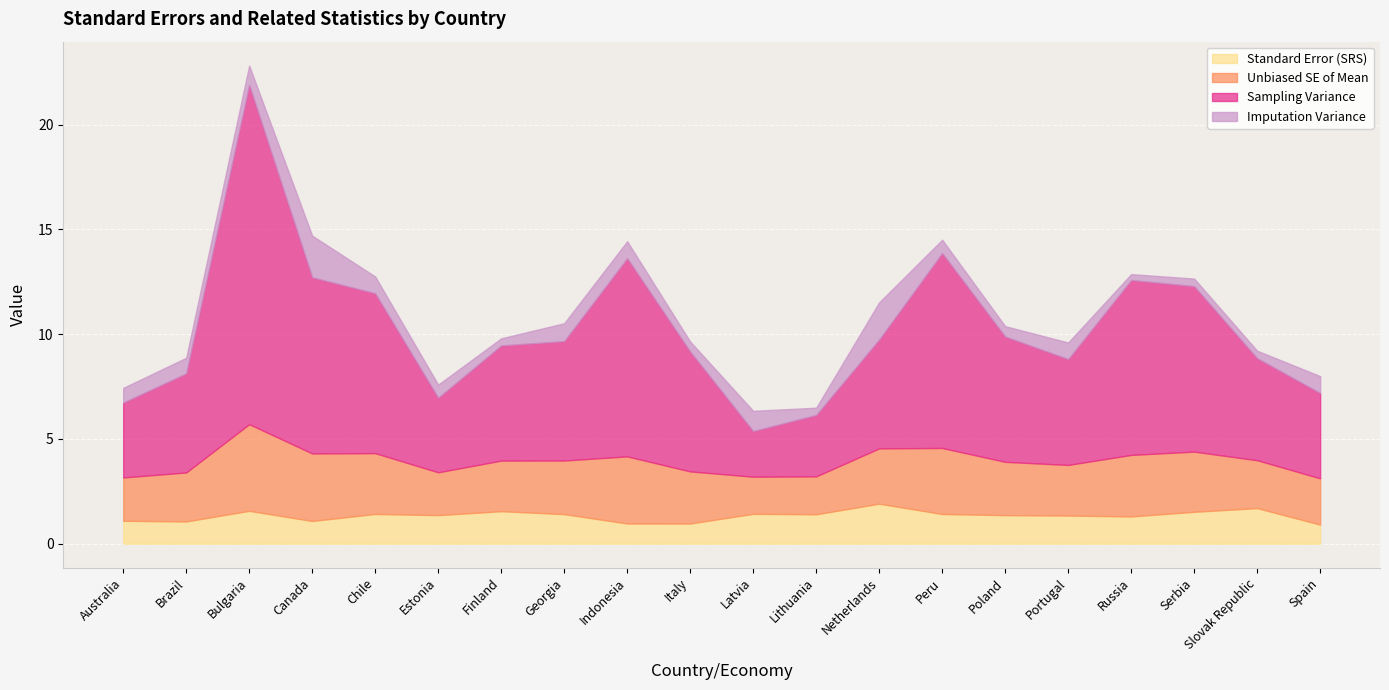

Which label corresponds to the smallest value in the chart?

Spain